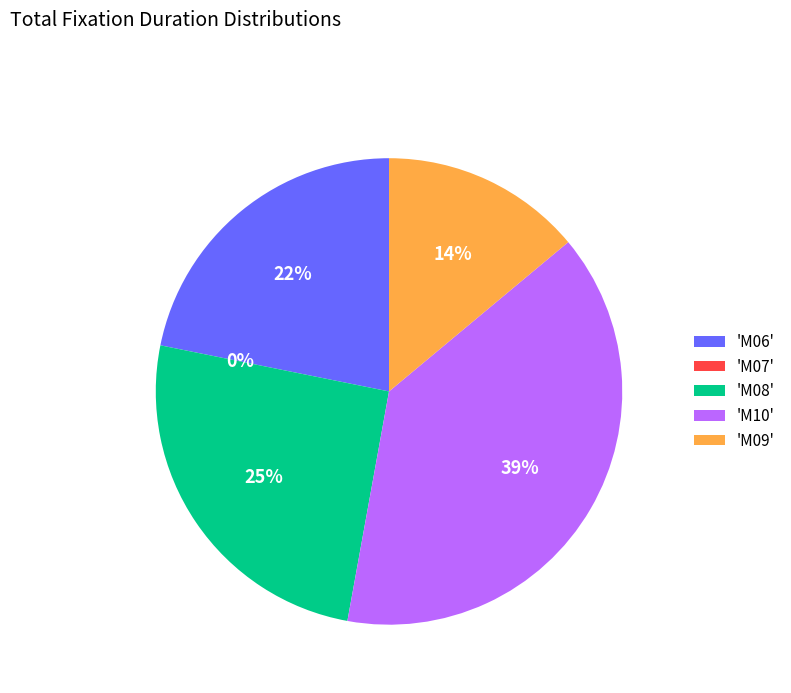

To the nearest percent, what portion does M08 represent?

25%